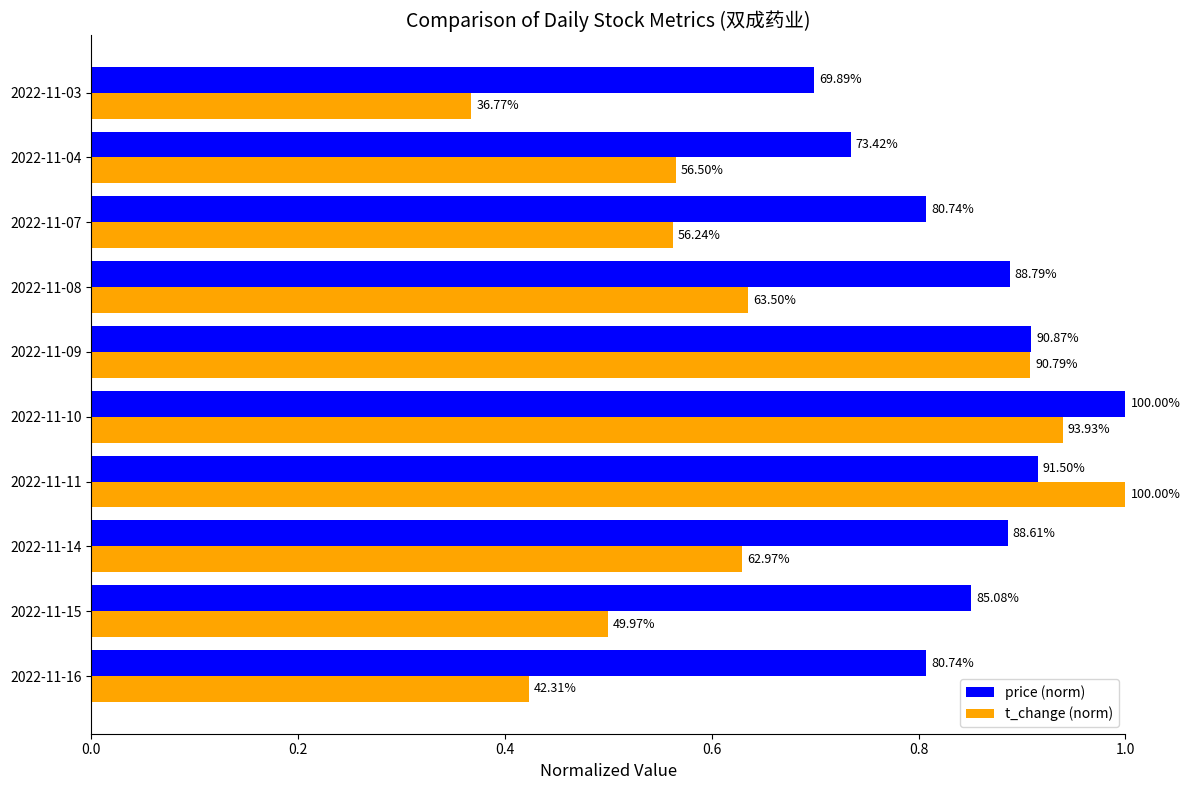

What are all the series names shown in the legend?

price (norm), t_change (norm)